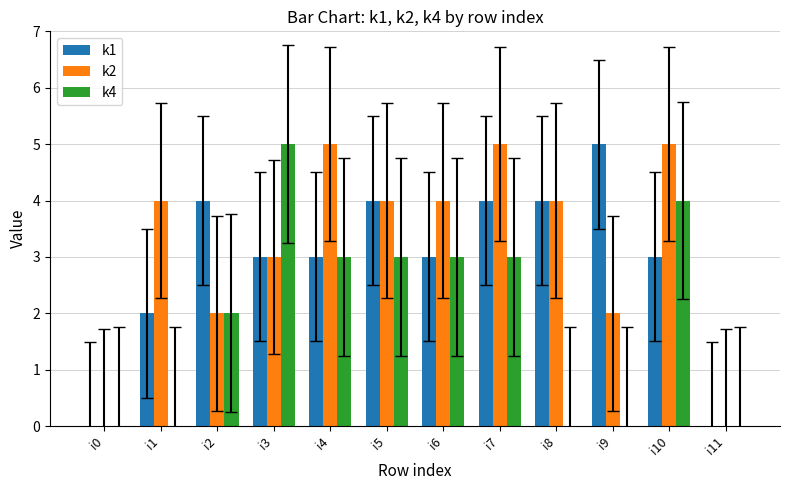

The value of k1 at i5 is 4. True or false?

True